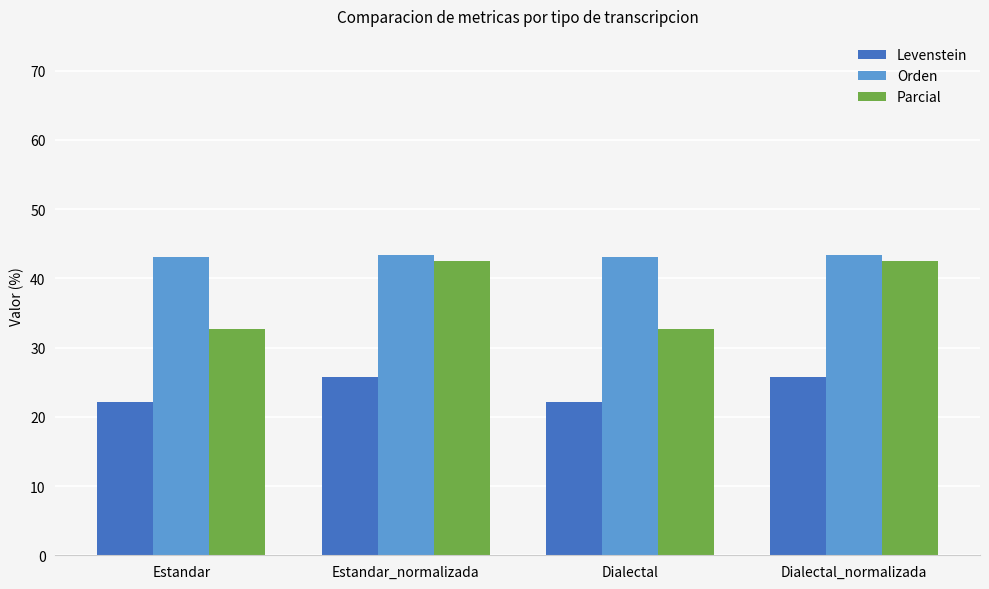

Rank the series by their maximum value, from lowest to highest.

Levenstein, Parcial, Orden